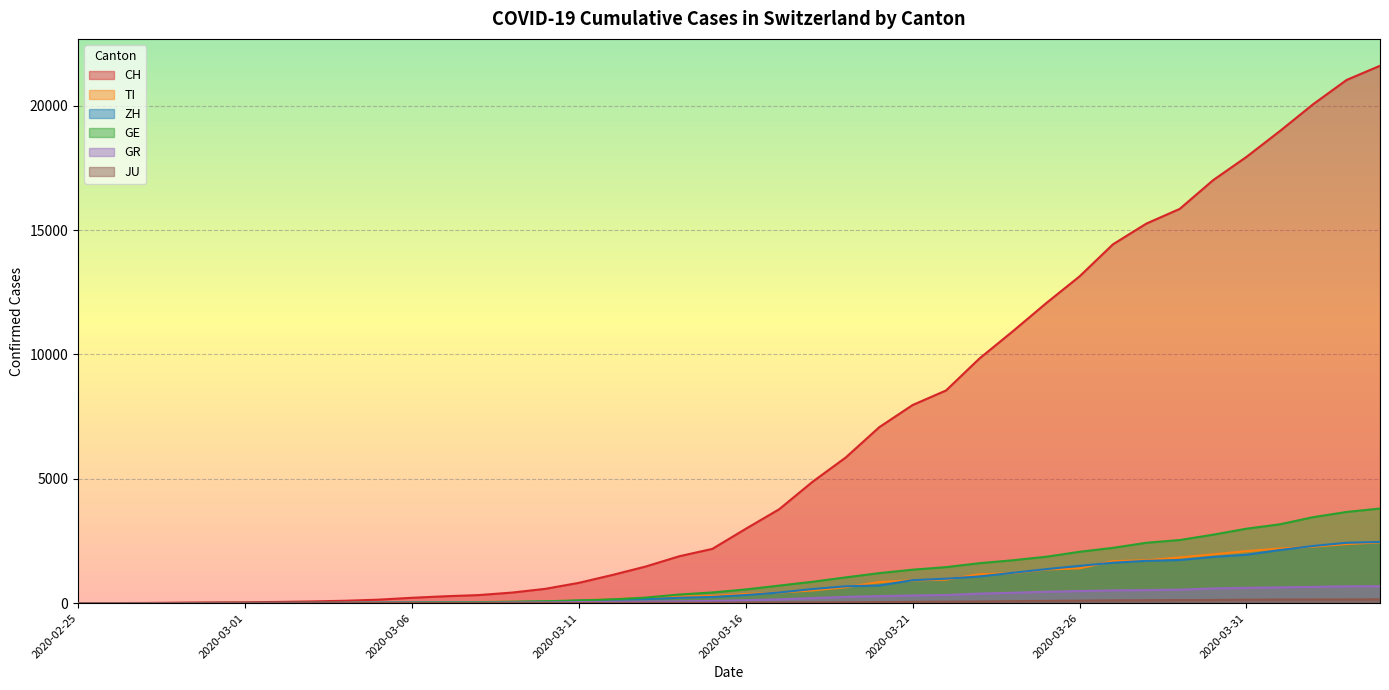

True or false: JU and CH cross at least once.

False